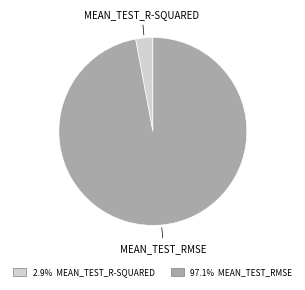

How many slices are in this pie chart?

2